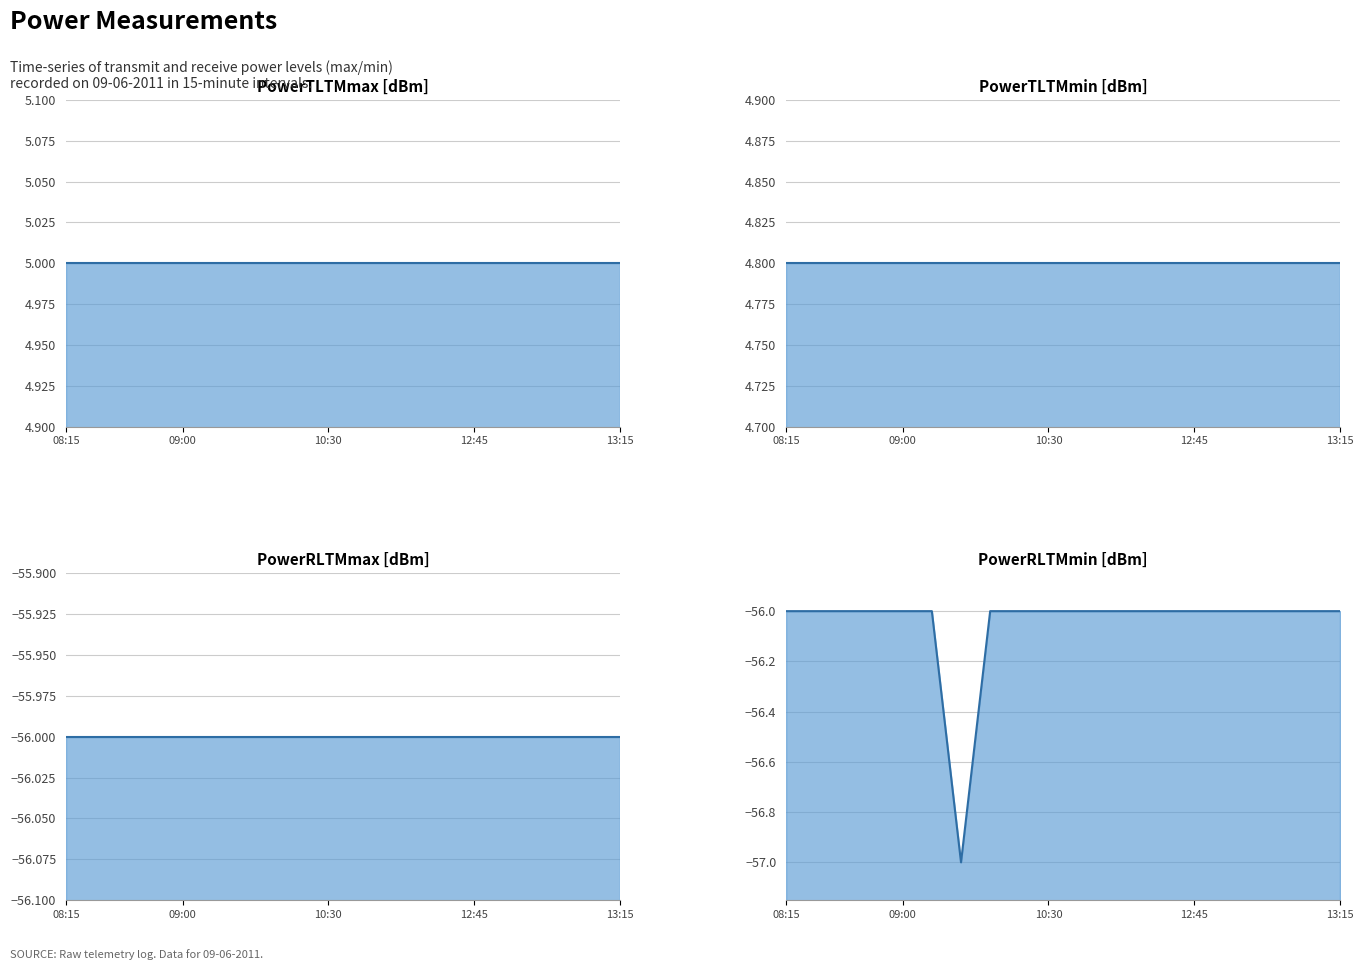

What is the minimum value shown in the chart?

-57.0